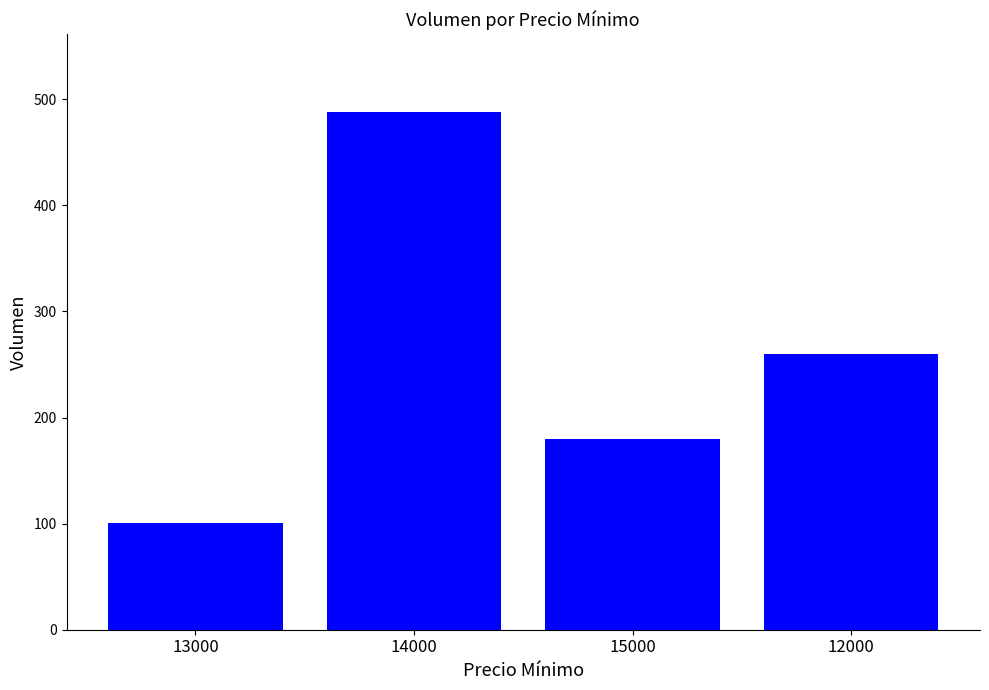

Where does the data first go above 260?

14000